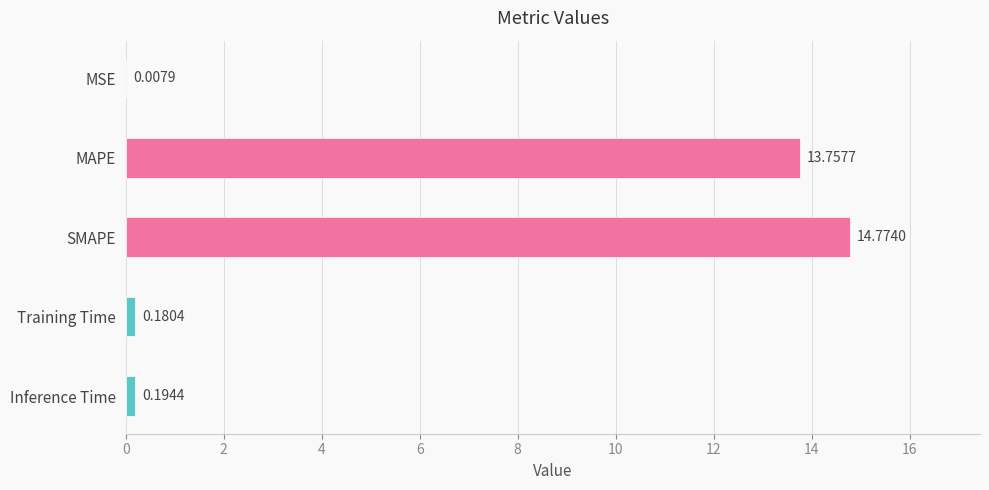

Which category has the highest value across all series?

SMAPE